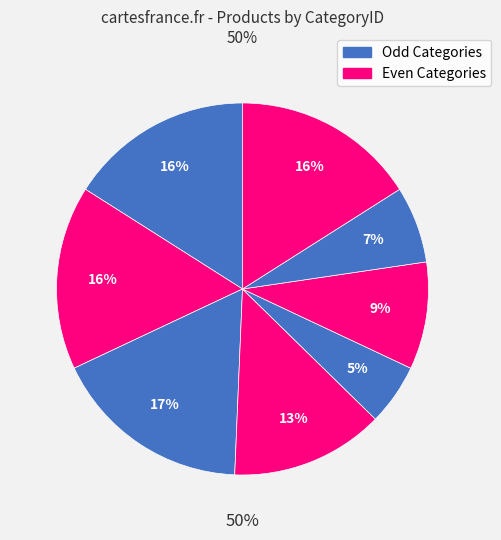

What is the change in value from 3 to 8?

-1